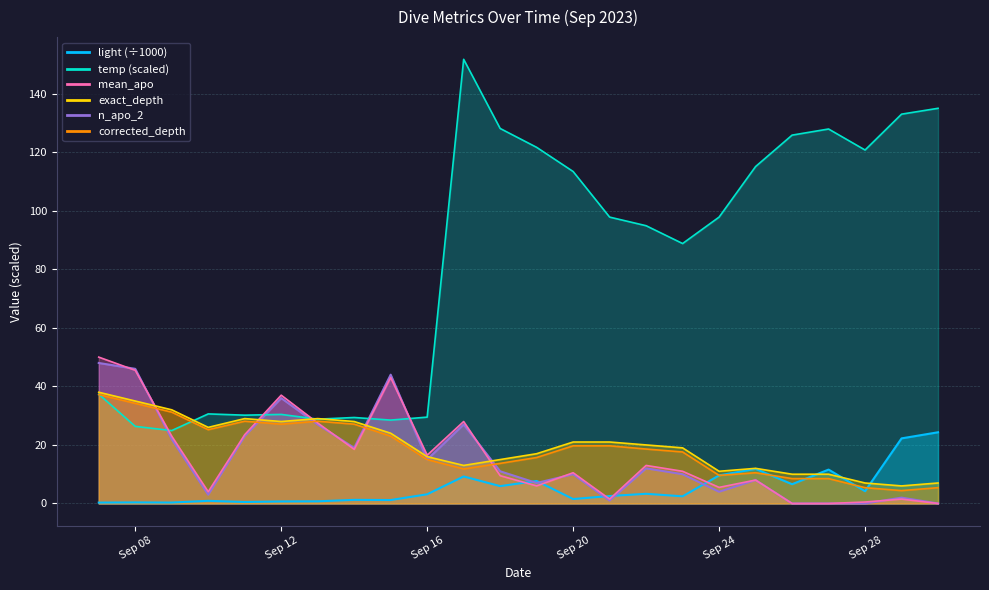

The value of mean_apo at 2023-09-21 is 2.6. True or false?

False